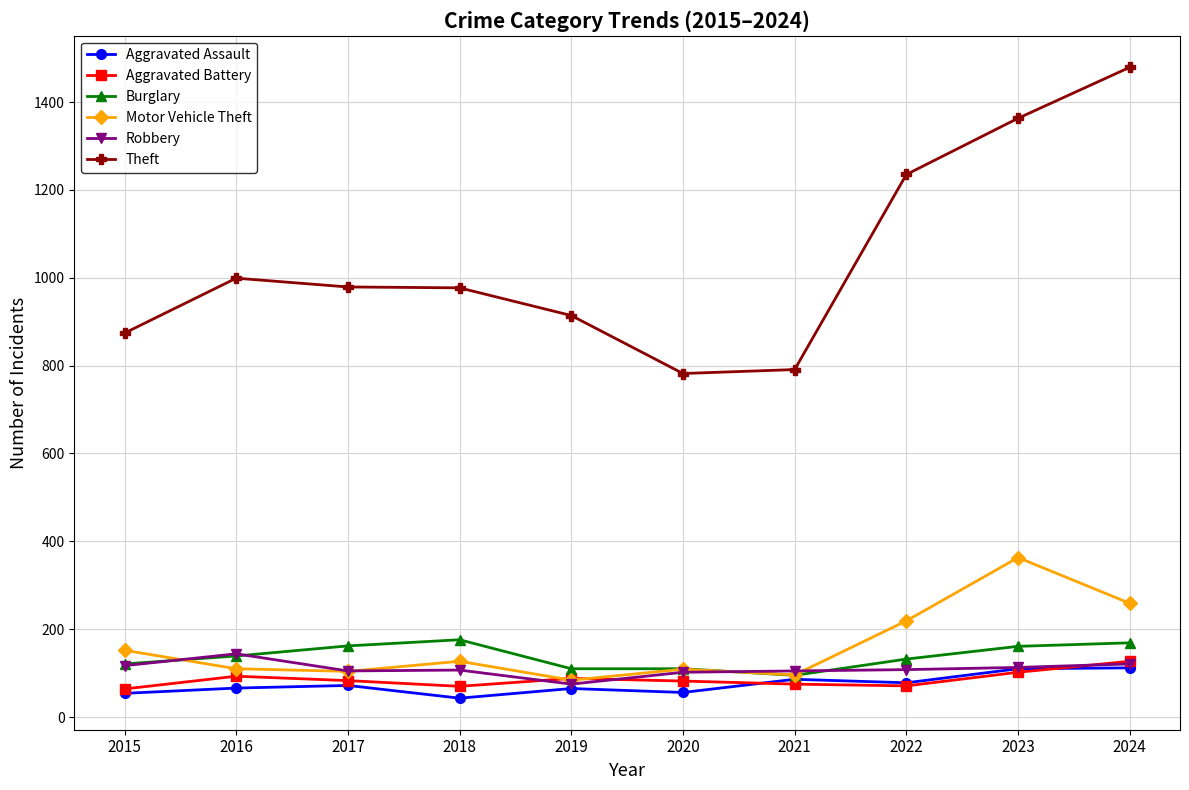

Which series has the widest spread of values?

Theft